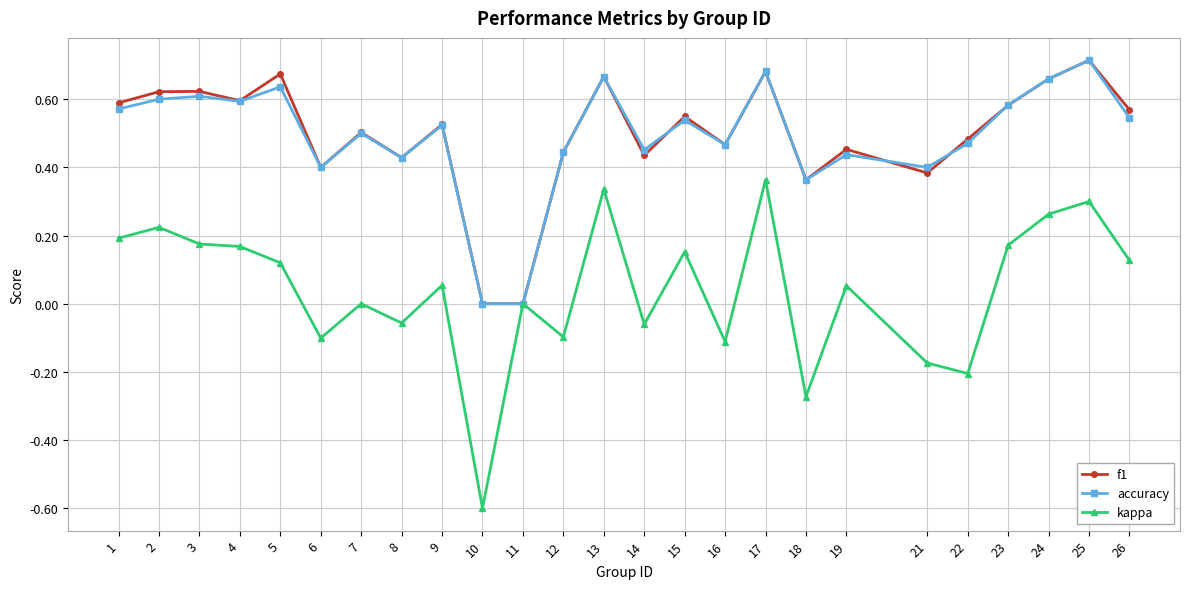

Is the value of kappa at 3 greater than the value of f1 at 26?

No